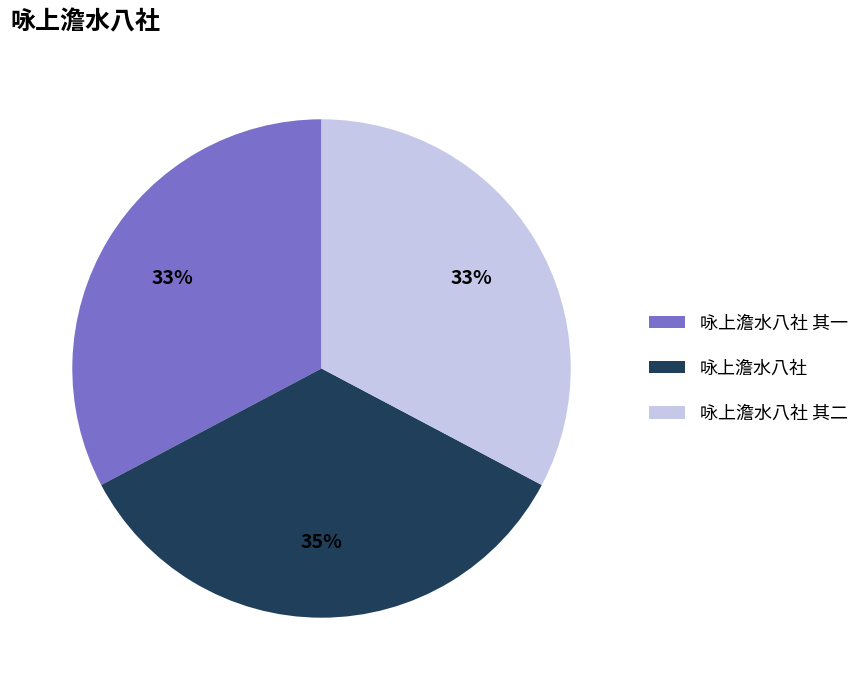

How many slices are in this pie chart?

3